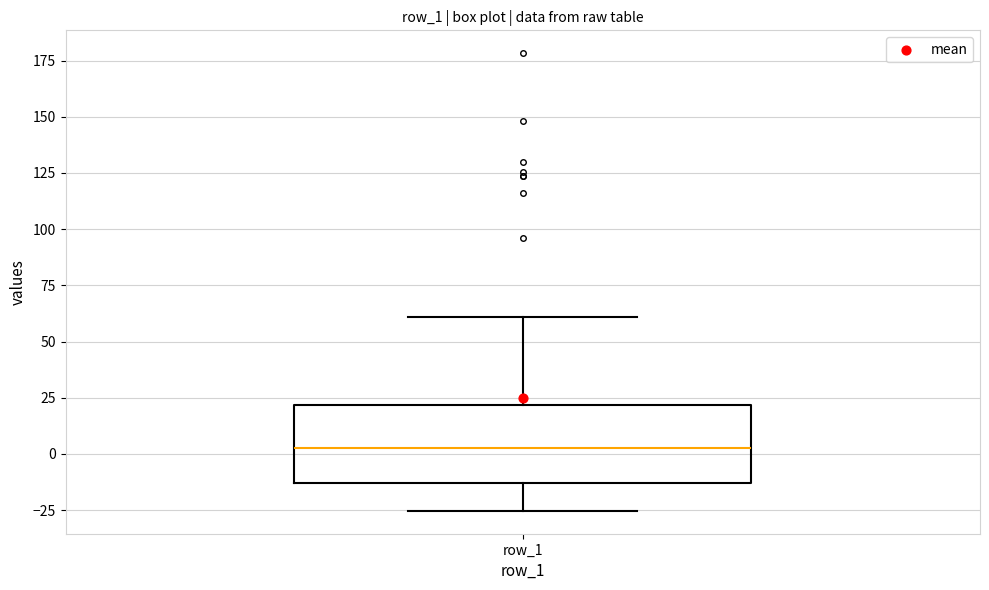

Read this box plot against the y-axis: the position of the median line, the range covered by the box, and the ends of both whiskers. The values are not printed on the chart, so give them approximately, as read against the axis.

median 5, box -15 to 20, whiskers -25 to 60